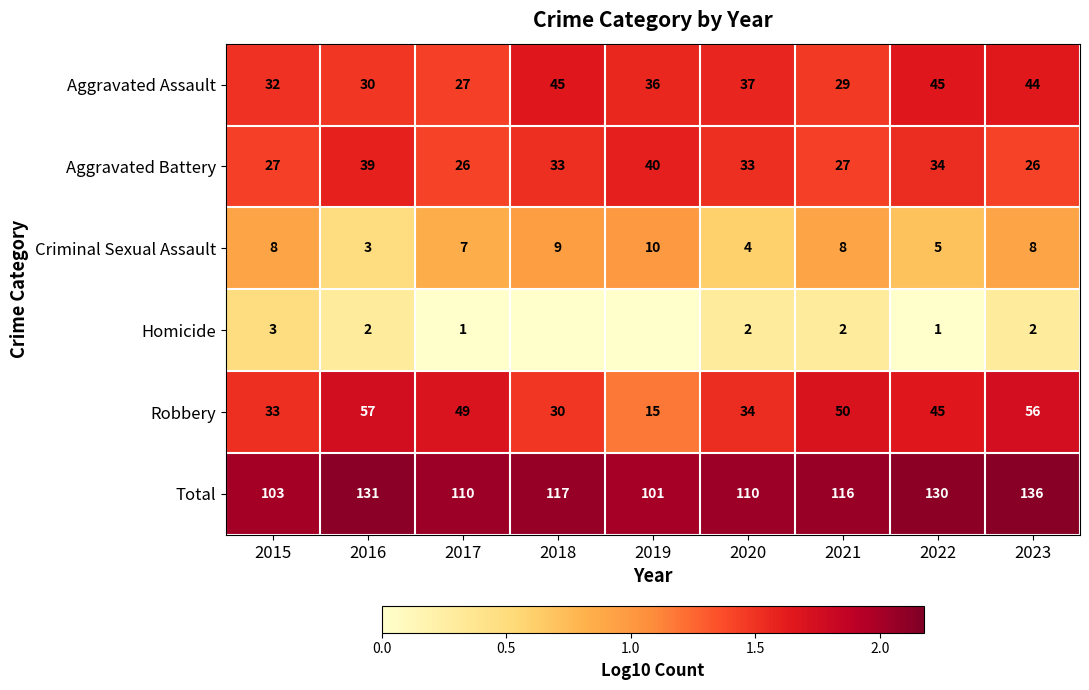

At how many categories does at least one series exceed 2?

9